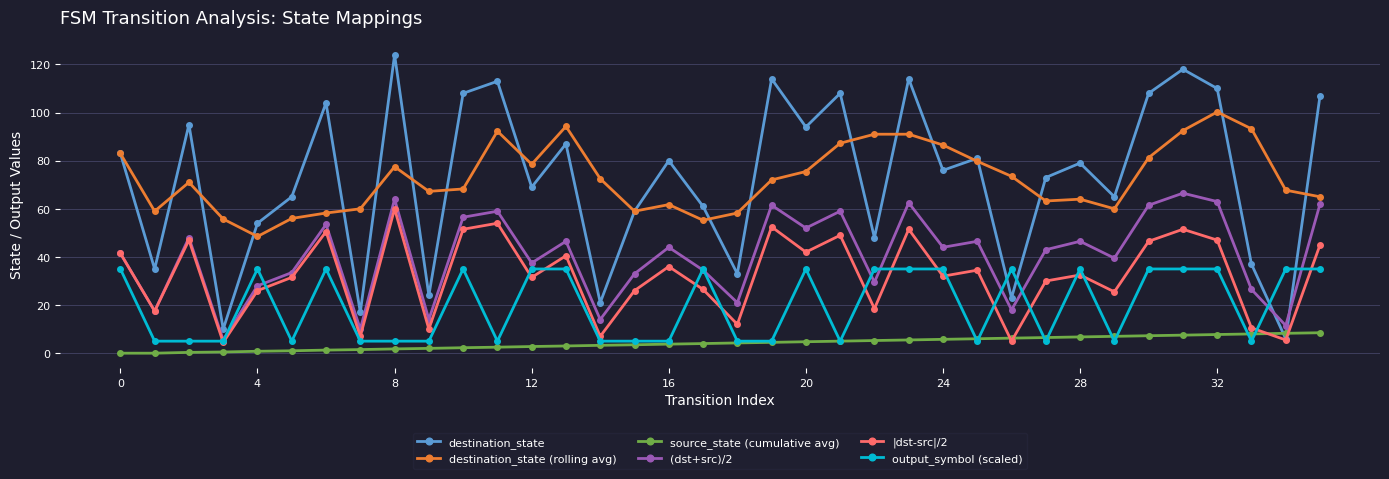

What is the minimum value for output_symbol (scaled)?

5.0